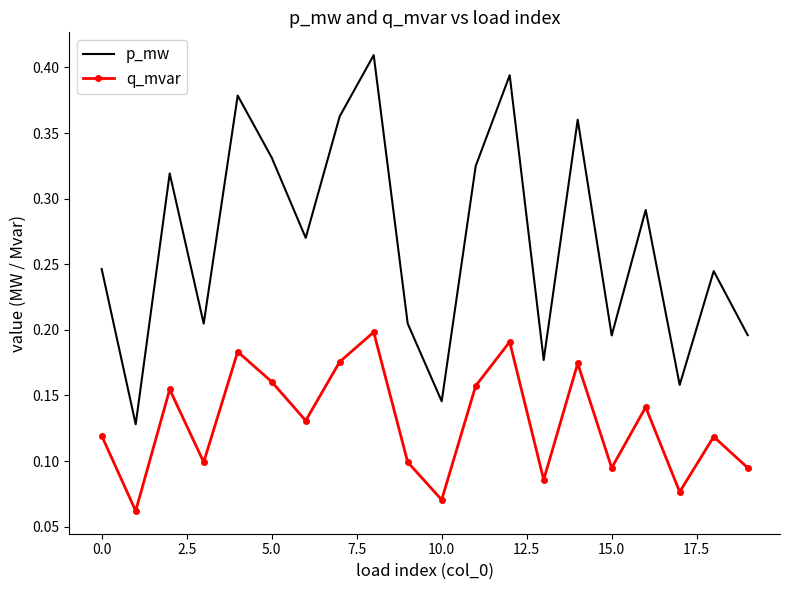

Rank the series by their maximum value, from highest to lowest.

p_mw, q_mvar